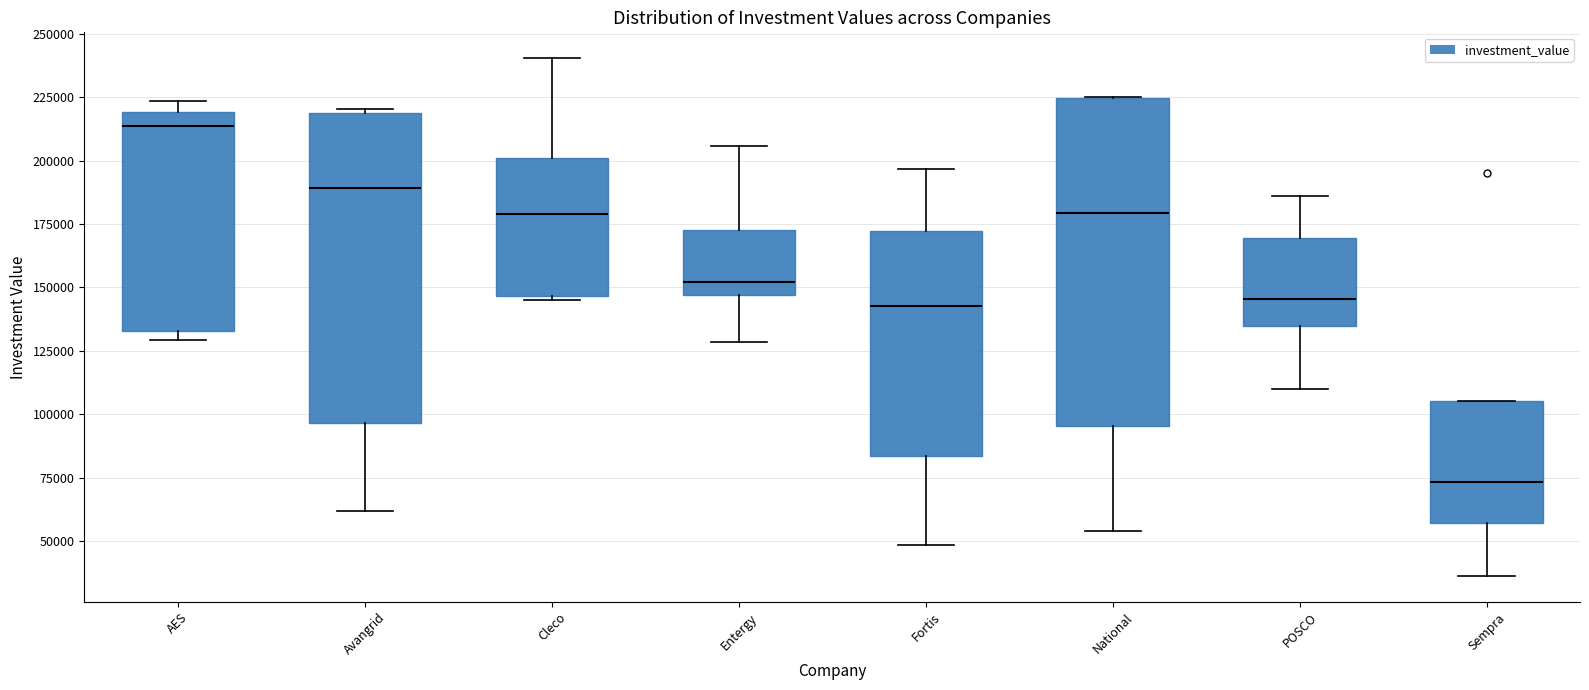

Reading left to right, read every box against the y-axis: the position of its median line, the range the box covers, and the ends of its whiskers. The values are not printed on the chart, so give them approximately, as read against the axis.

AES: median 215000, box 135000 to 220000, whiskers 130000 to 225000
Avangrid: median 190000, box 95000 to 220000, whiskers 60000 to 220000
Cleco: median 180000, box 145000 to 200000, whiskers 145000 (just below the box's lower edge) to 240000
Entergy: median 150000, box 145000 to 175000, whiskers 130000 to 205000
Fortis: median 145000, box 85000 to 170000, whiskers 50000 to 195000
National: median 180000, box 95000 to 225000, whiskers 55000 to 225000
POSCO: median 145000, box 135000 to 170000, whiskers 110000 to 185000
Sempra: median 75000, box 55000 to 105000, whiskers 35000 to 105000